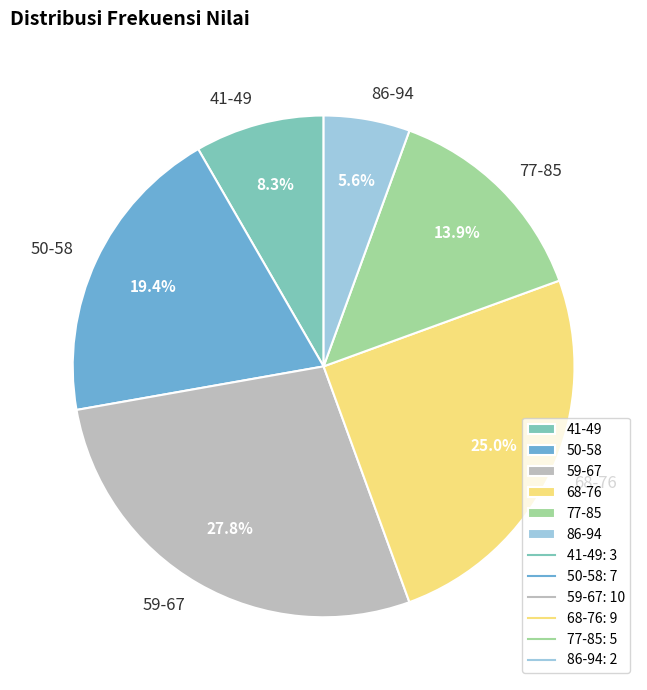

What is the smallest slice in the pie chart?

86-94